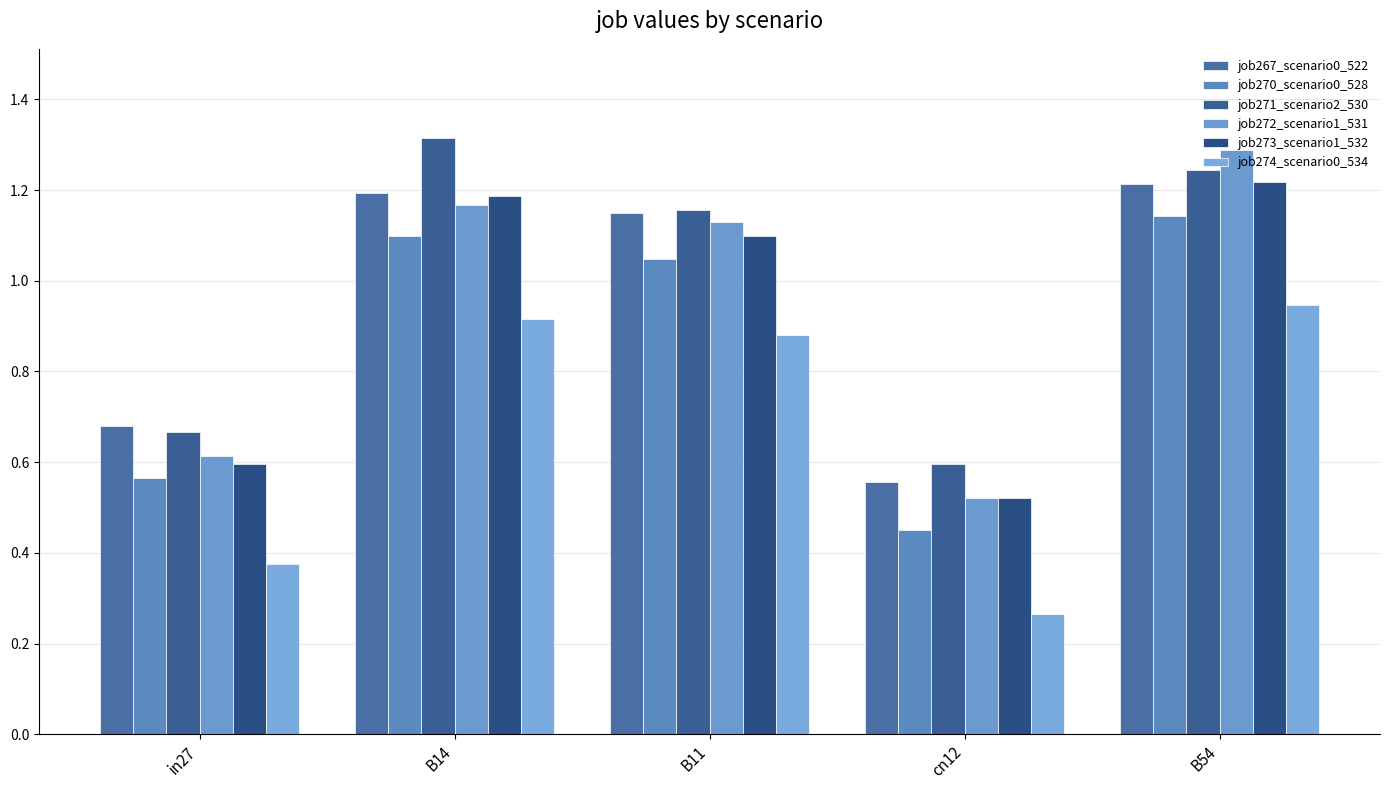

What is the difference between the second highest and second lowest values in the job274_scenario0_534 series?

0.5